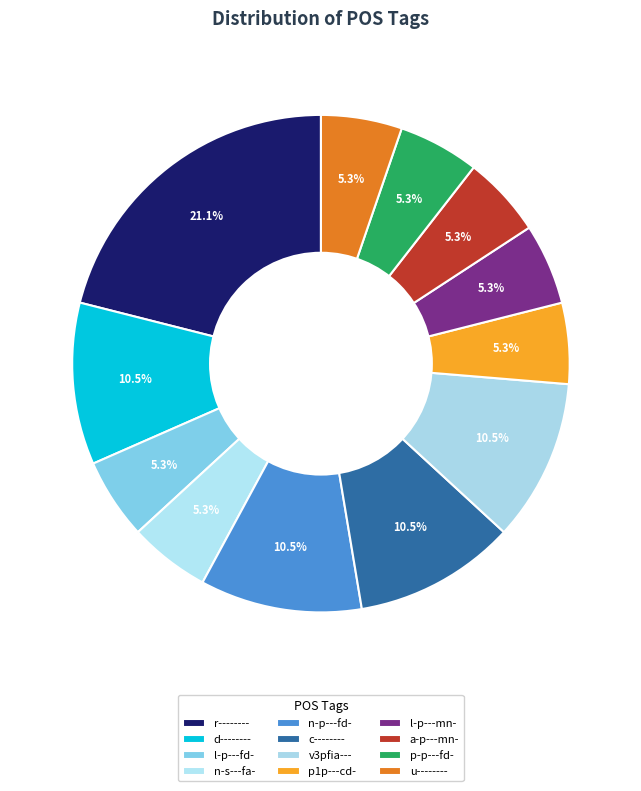

Is it true that l-p---mn- is 5% of the pie?

True